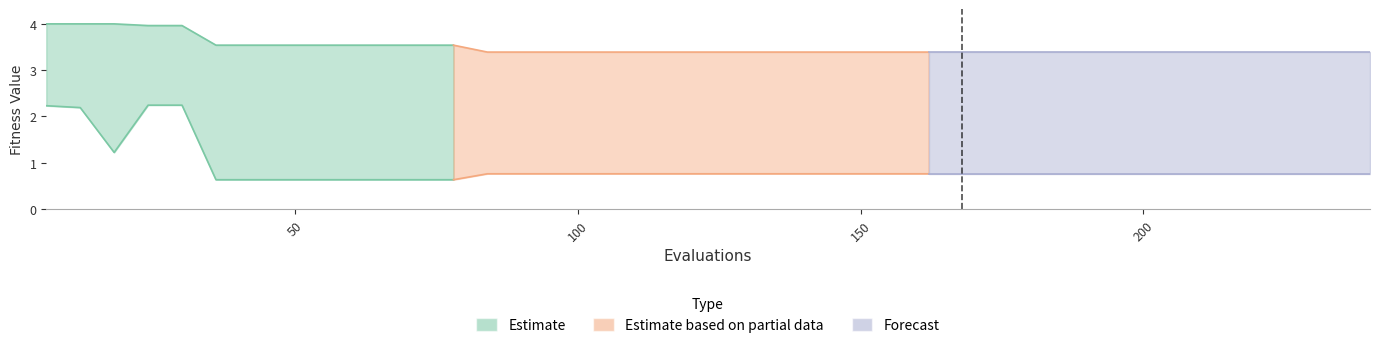

What is the average value of the worst series?

3.5